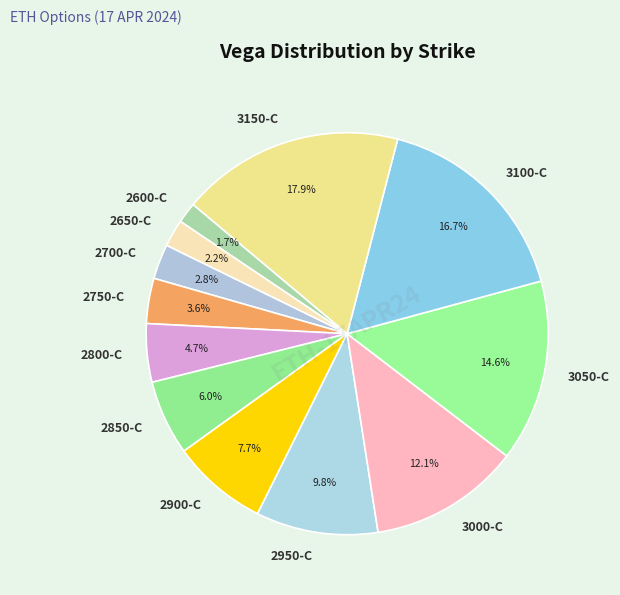

Between 3050-C and 2600-C, which is larger?

3050-C